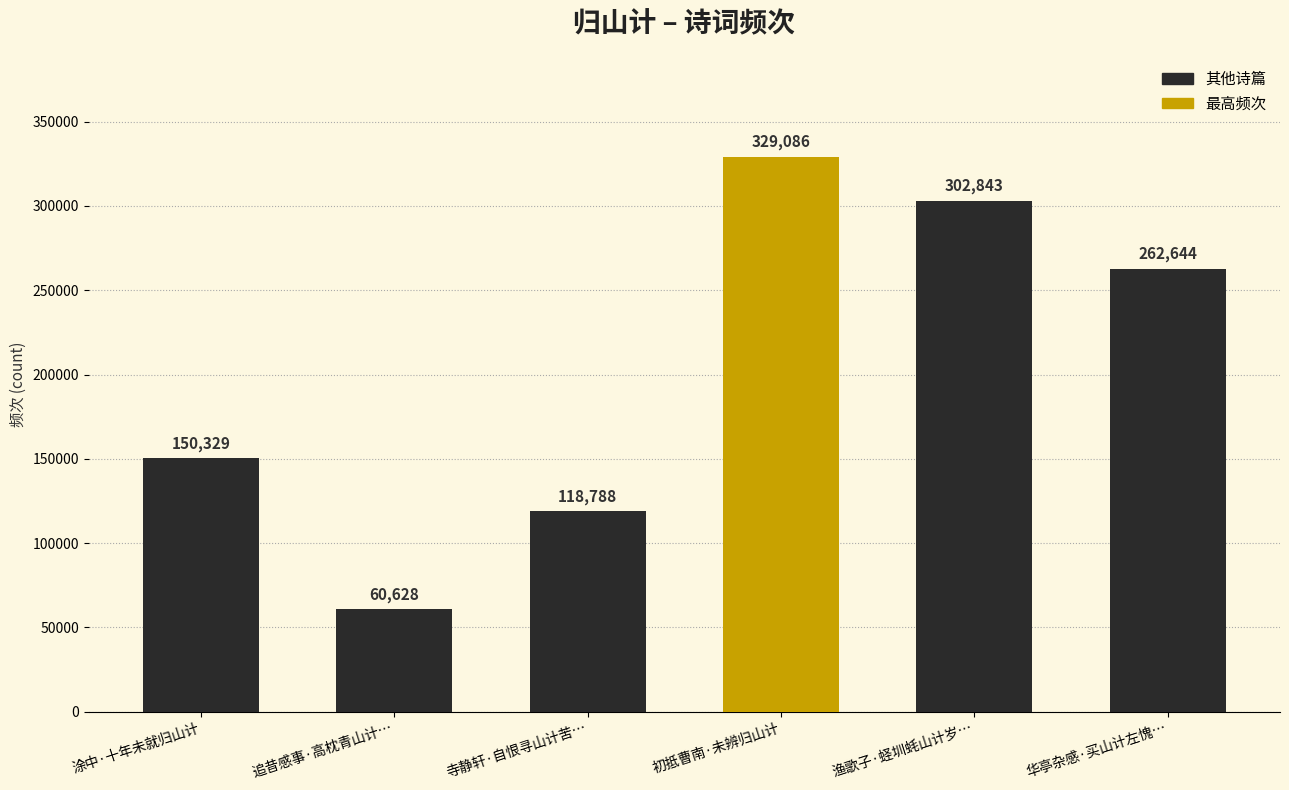

What is the change in value from 追昔感事·高枕青山计… to 渔歌子·蛏圳蚝山计岁…?

+242215